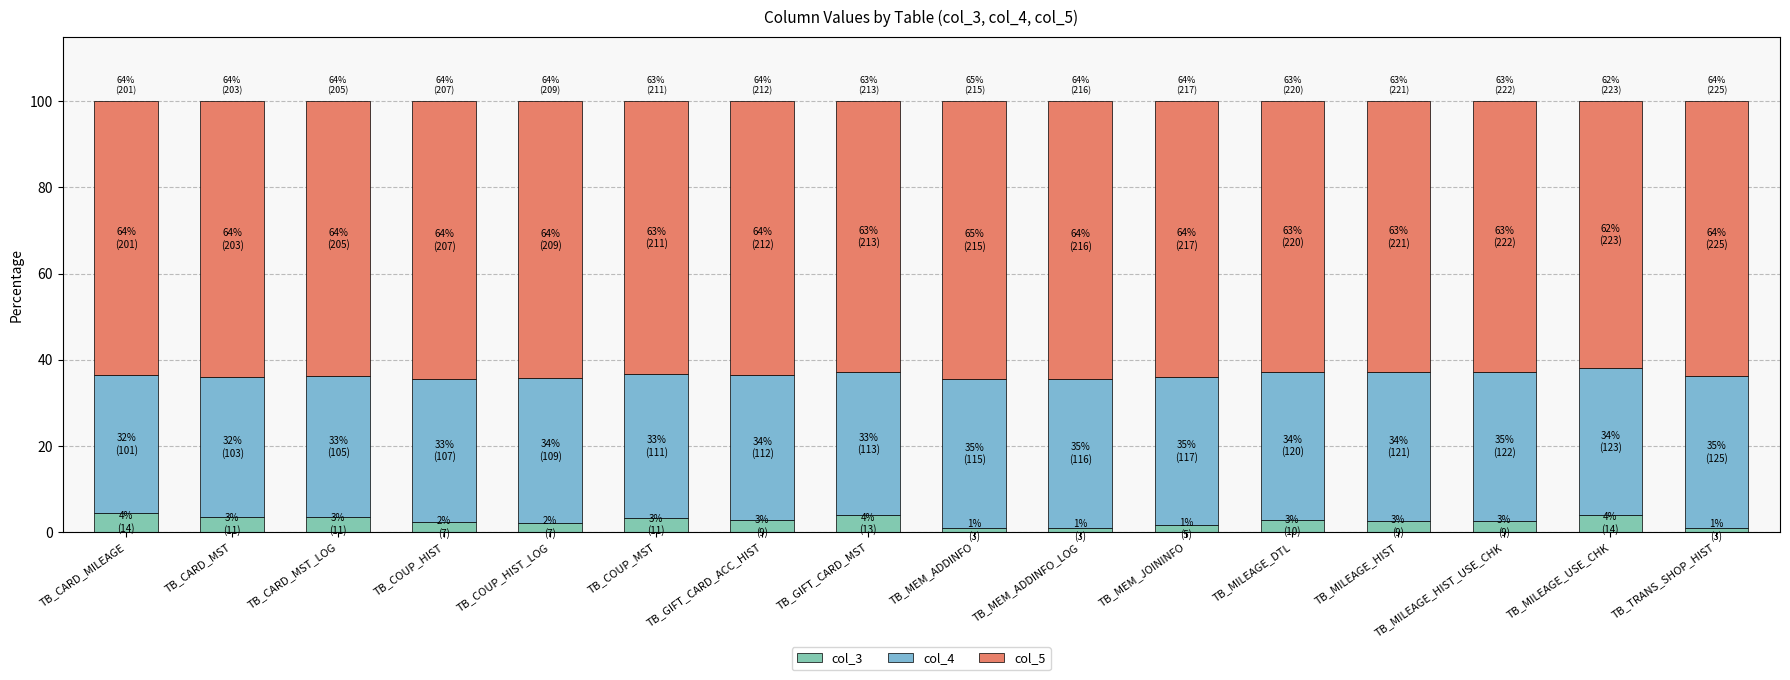

What is the total value across all series at TB_MILEAGE_HIST?

100.0